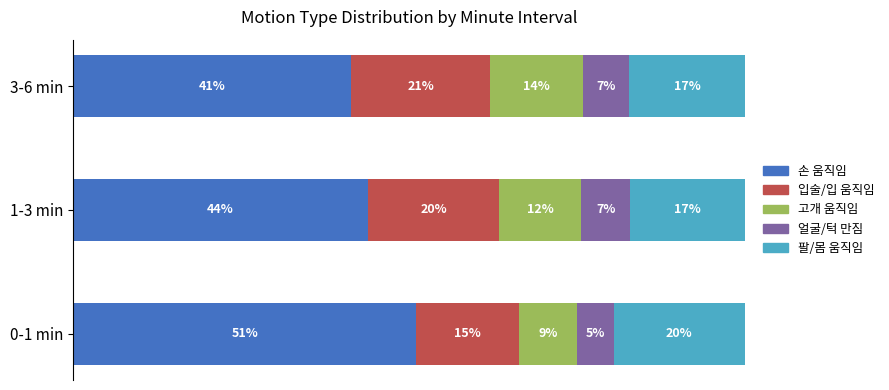

What are all the series names shown in the legend?

손 움직임, 입술/입 움직임, 고개 움직임, 얼굴/턱 만짐, 팔/몸 움직임